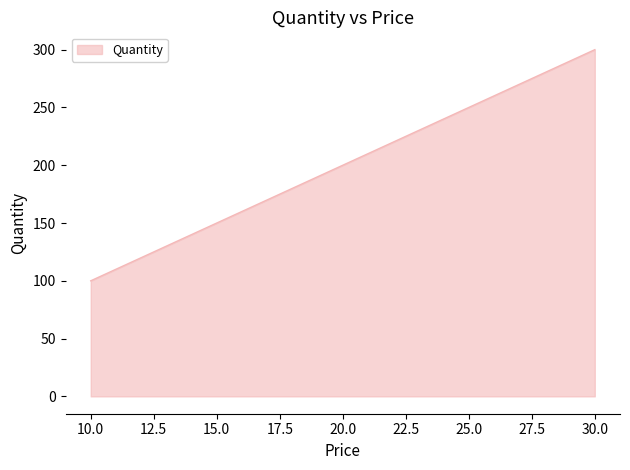

How many lines are shown in the chart?

1